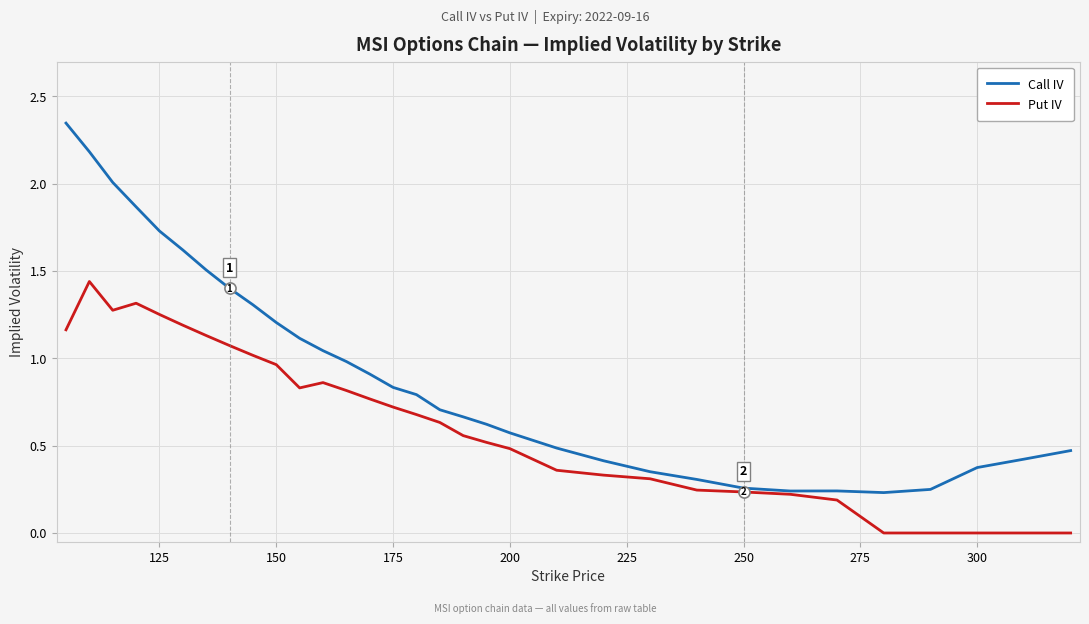

List the series in order of their peak value, lowest first.

Put IV, Call IV